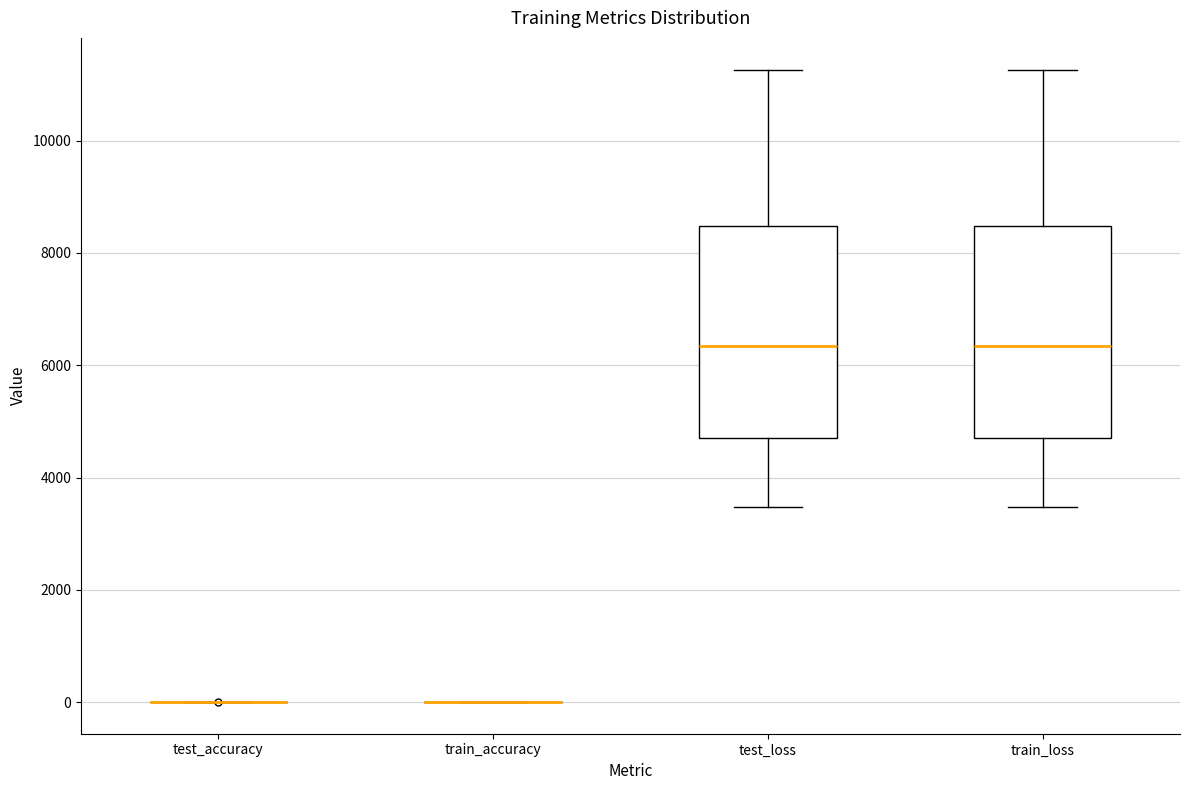

Reading left to right, transcribe this box plot: for each box, give where its median line is, the range the box spans, and where its two whiskers end, as read against the y-axis. The values are not printed on the chart, so give them approximately, as read against the axis.

test_accuracy: box collapsed to a line at 0, whiskers 0 to 0
train_accuracy: box collapsed to a line at 0, whiskers 0 to 0
test_loss: median 6400, box 4800 to 8400, whiskers 3400 to 11200
train_loss: median 6400, box 4800 to 8400, whiskers 3400 to 11200